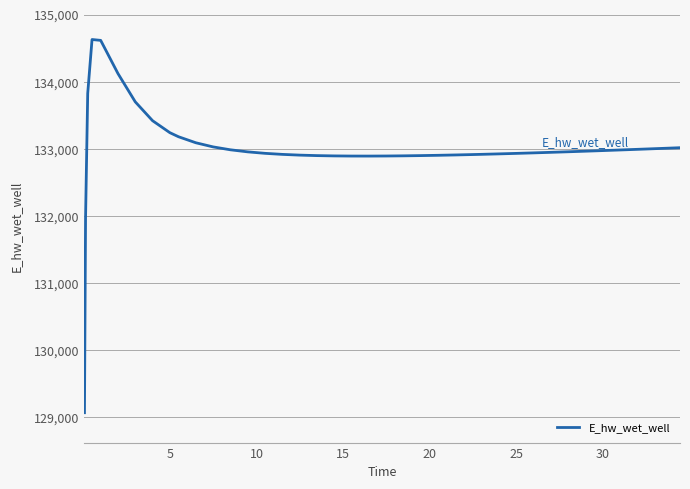

What is the smallest value displayed?

129070.3